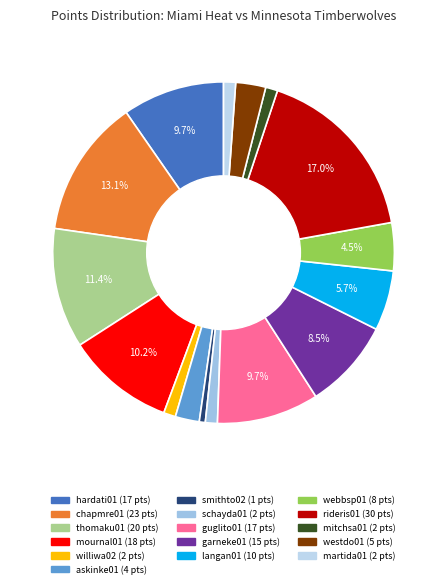

Is there a majority slice in this chart?

No